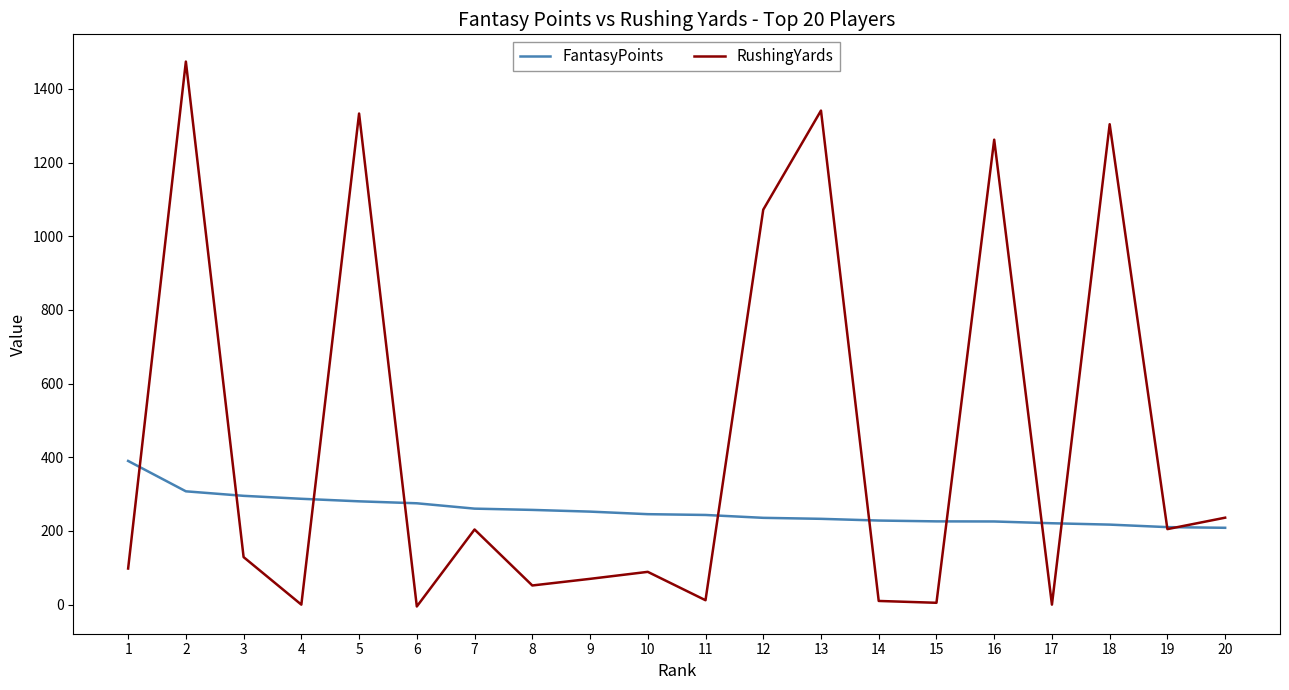

What is the spread (max minus min) of values at 19?

5.4